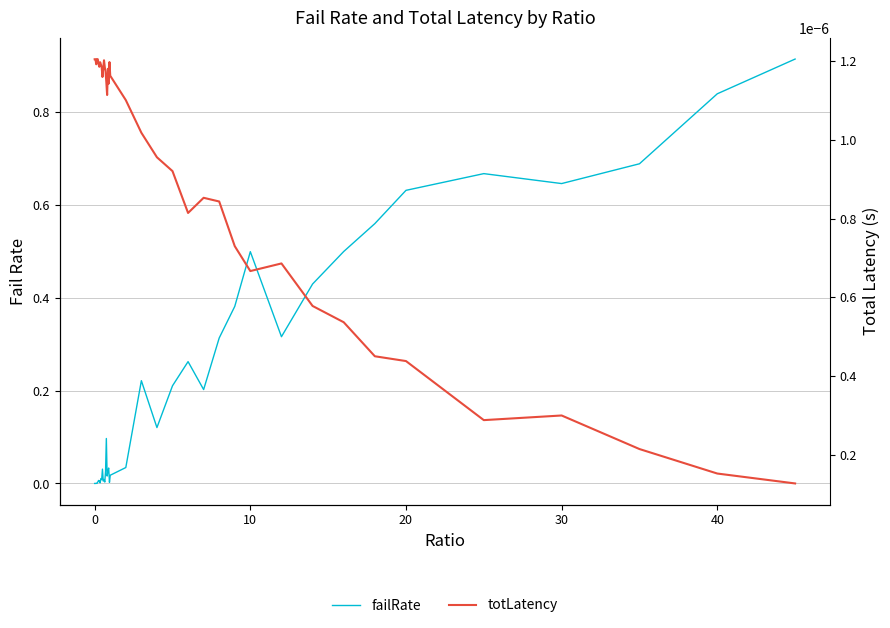

What are all the series names shown in the legend?

failRate, totLatency